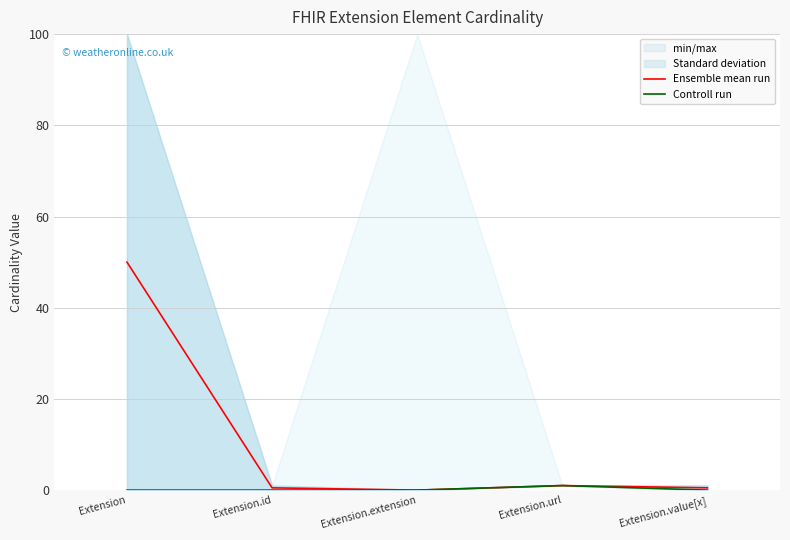

What position from the right is Extension.extension?

3